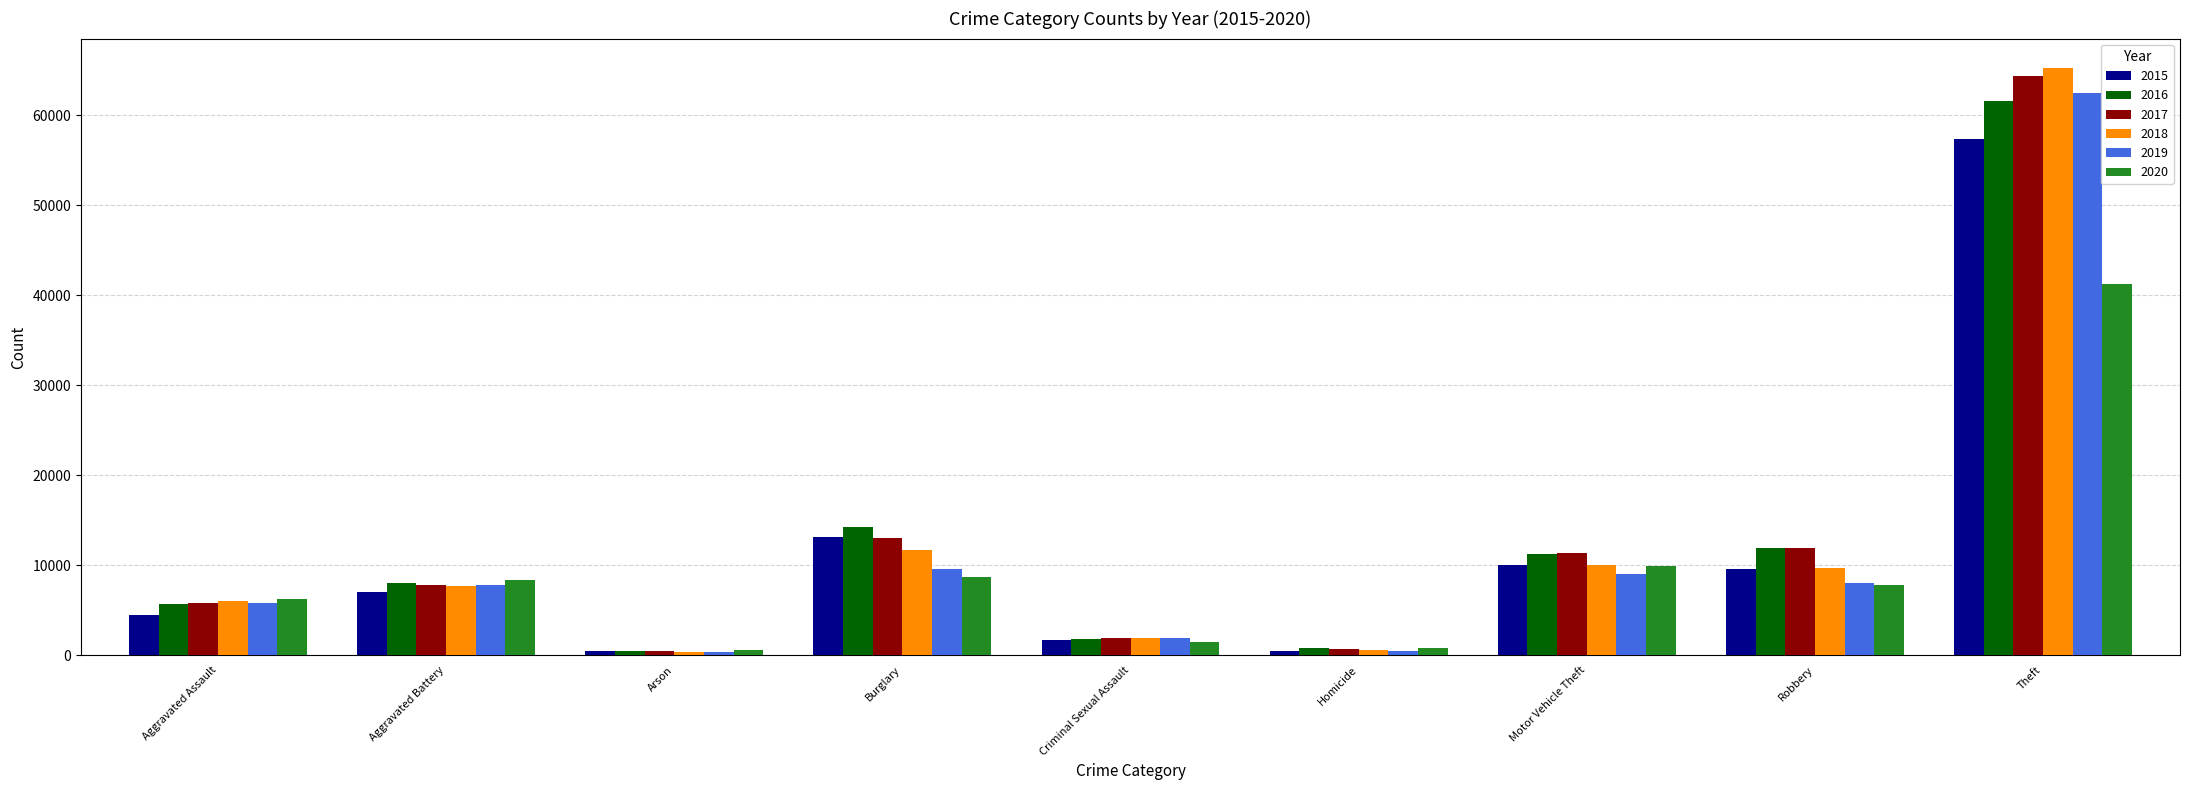

Is the value of 2016 at Theft greater than the value of 2015 at Burglary?

Yes